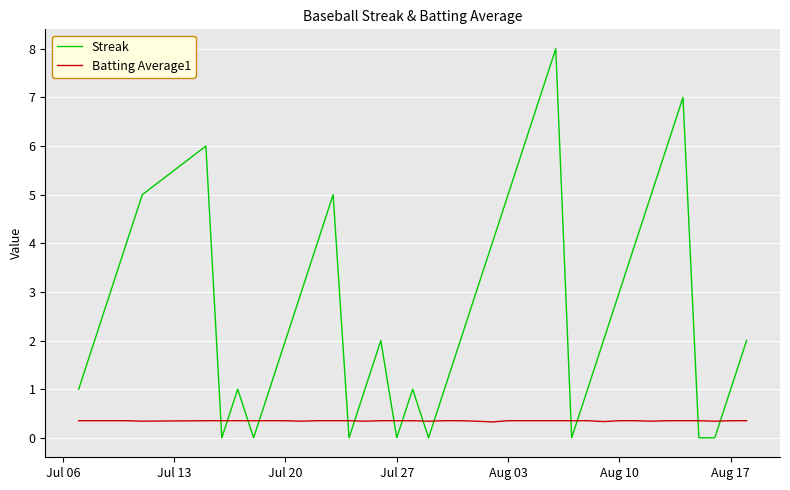

Rank the series by their maximum value, from highest to lowest.

Streak, Batting Average1